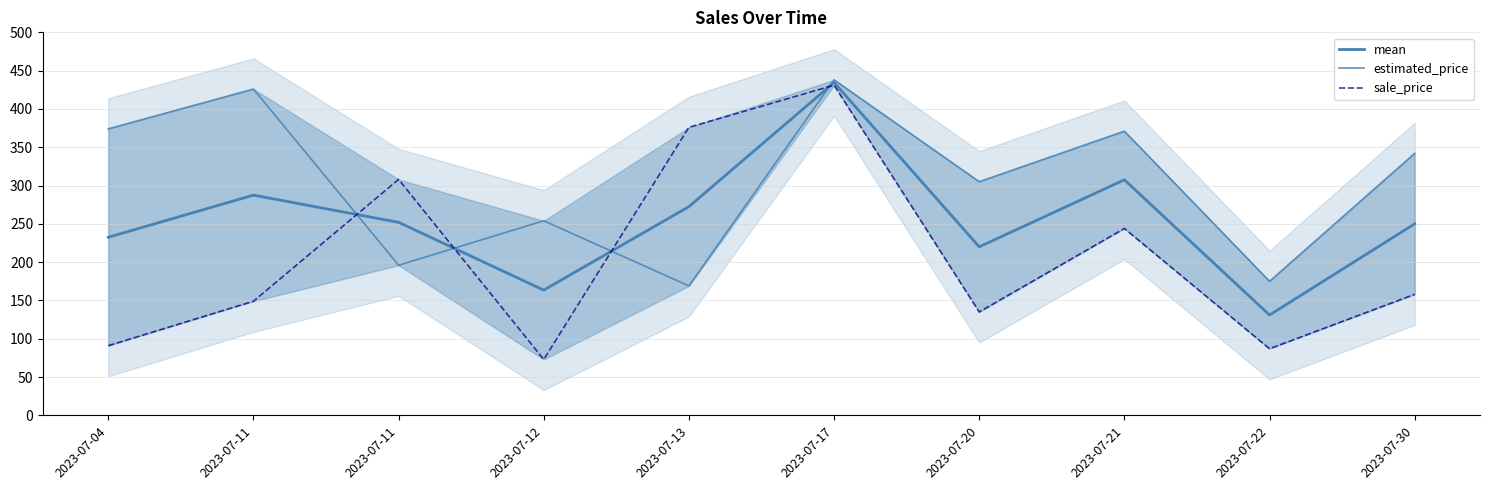

Rank the series by their maximum value, from lowest to highest.

sale_price, mean, estimated_price